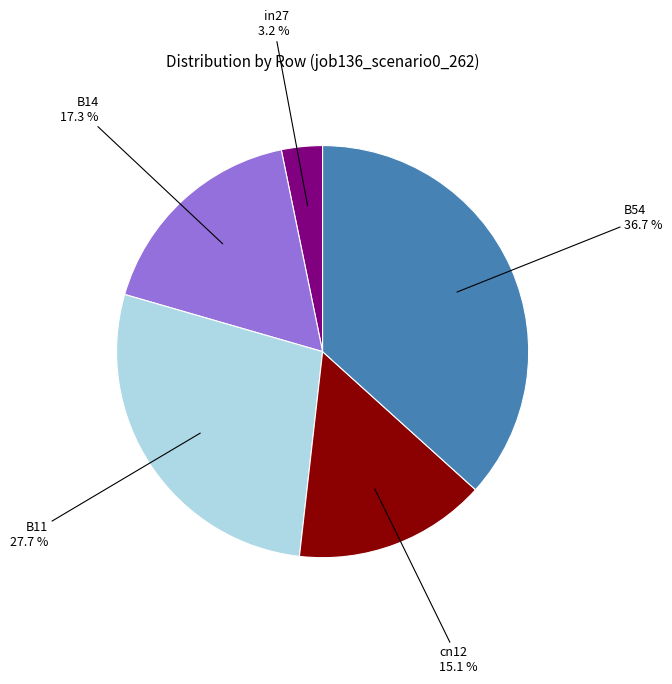

To the nearest percent, what percentage of the pie is B11?

28%